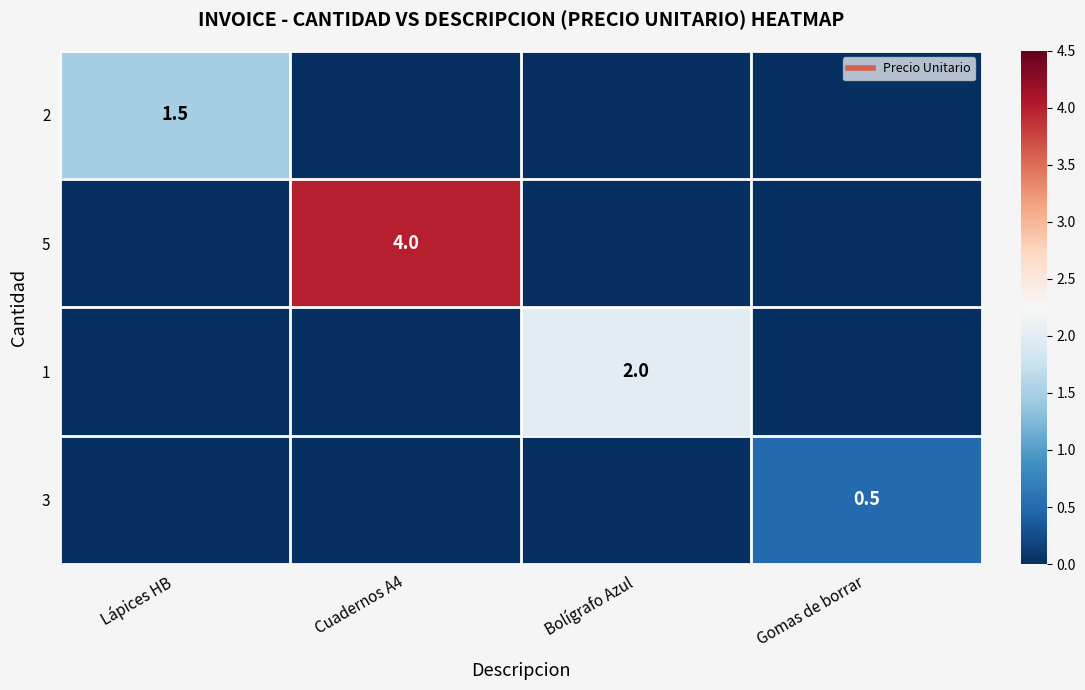

What is the difference between the maximum and minimum values in the 2 series?

1.5